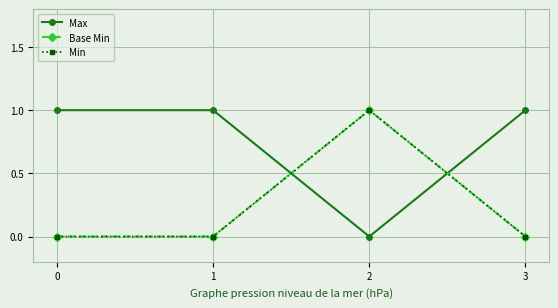

Reading left to right, transcribe all the data shown in this chart.

Max: 1	1	0	1
Base Min: 0	0	1	0
Min: 0	0	1	0